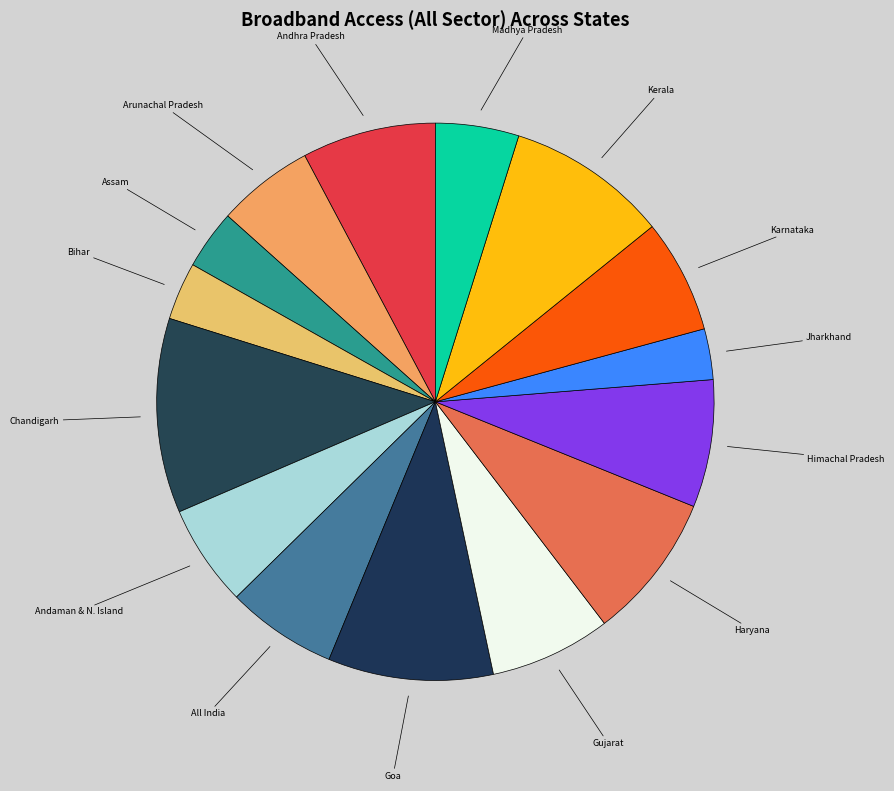

What is the ratio of the value at Madhya Pradesh to the value at Gujarat?

0.7